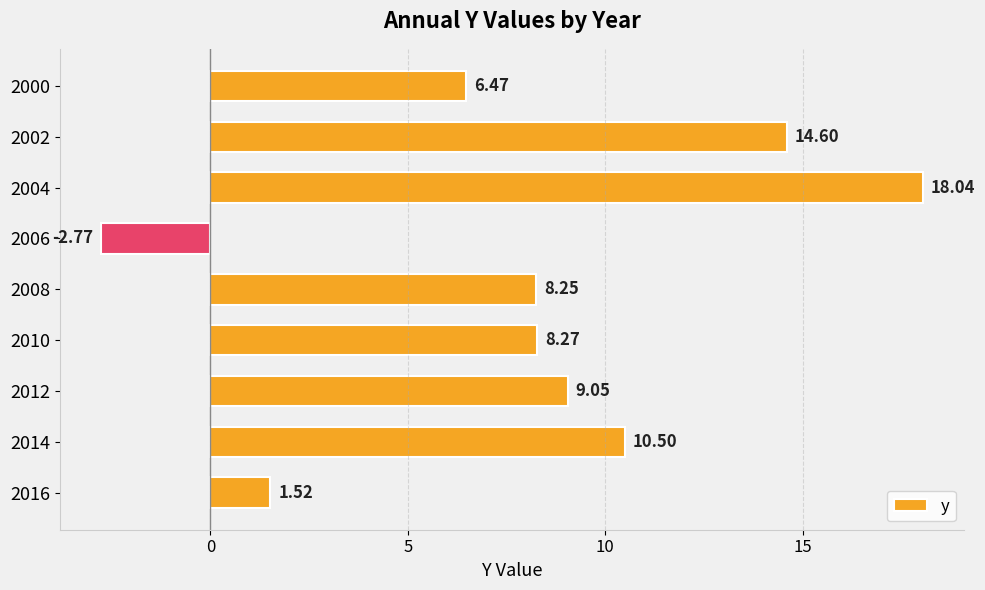

List the labels in order of value, largest first.

2004, 2002, 2014, 2012, 2010, 2008, 2000, 2016, 2006